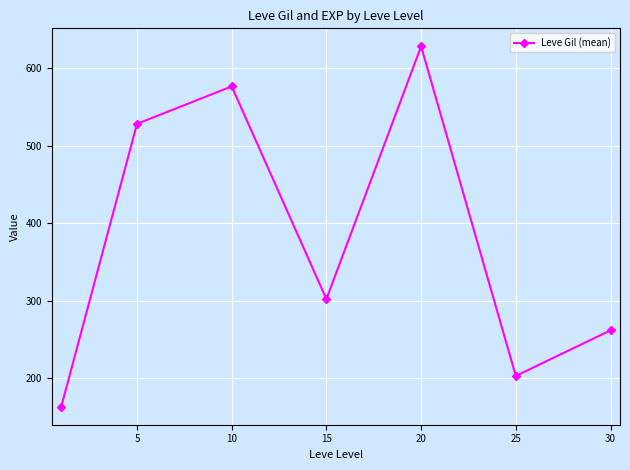

What is the value of the 5th point from the left?

628.3